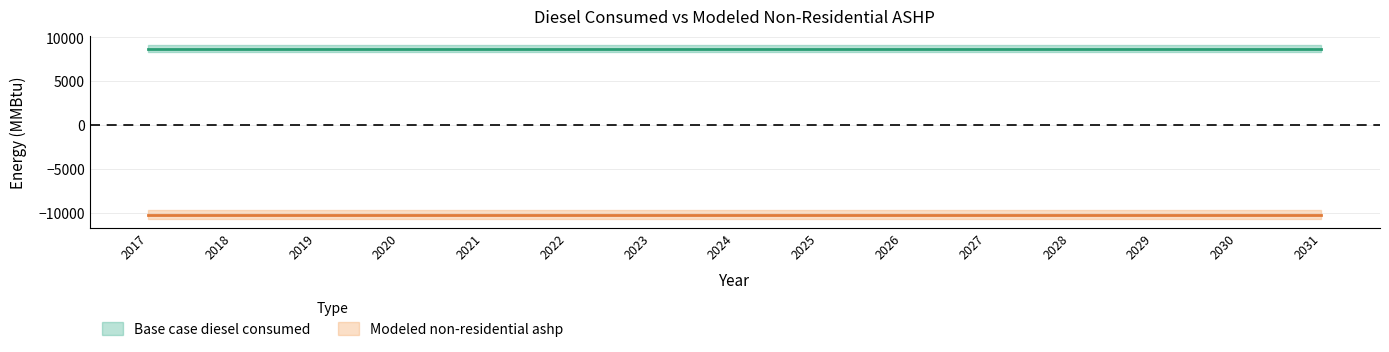

Is this an area chart (filled region under the line)?

No